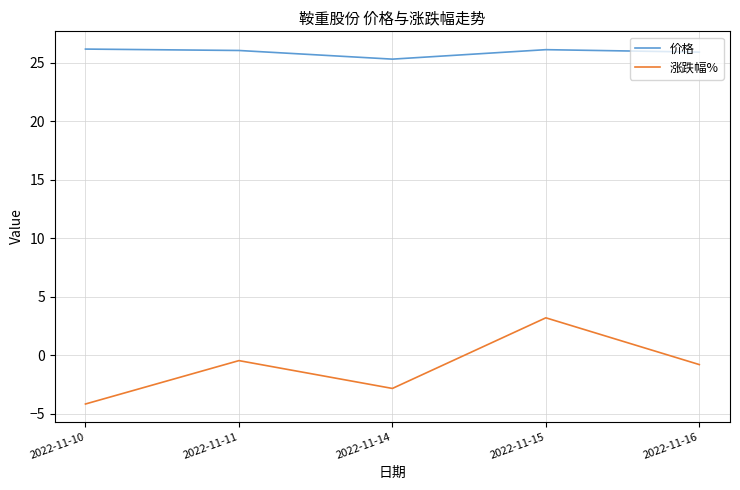

Which series has the widest spread of values?

涨跌幅%